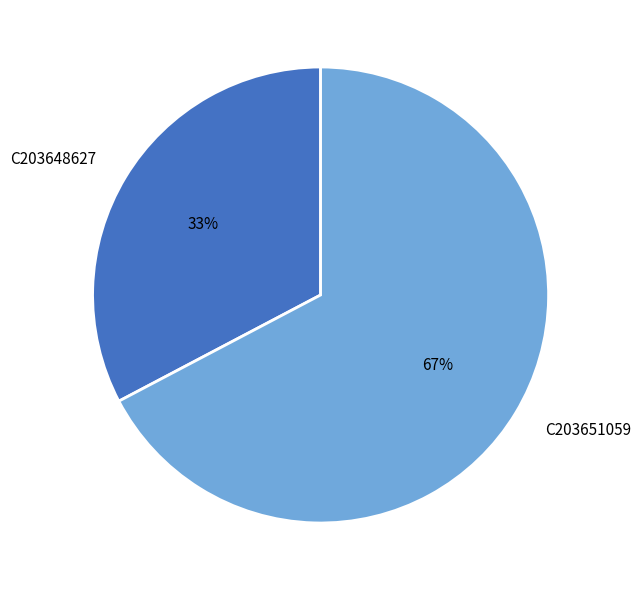

Between C203648627 and C203651059, which is larger?

C203651059